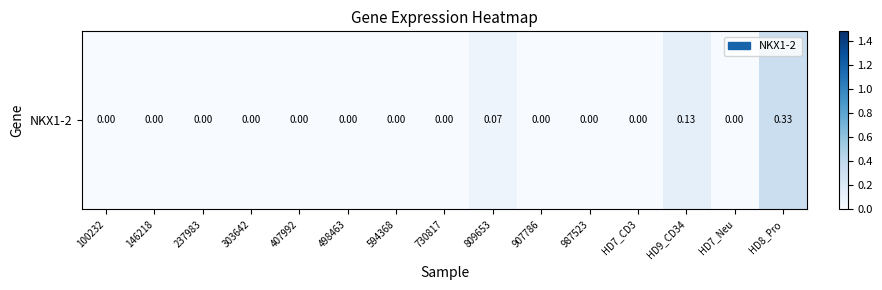

True or false: the data shows 0.0 at HD7_CD3.

True